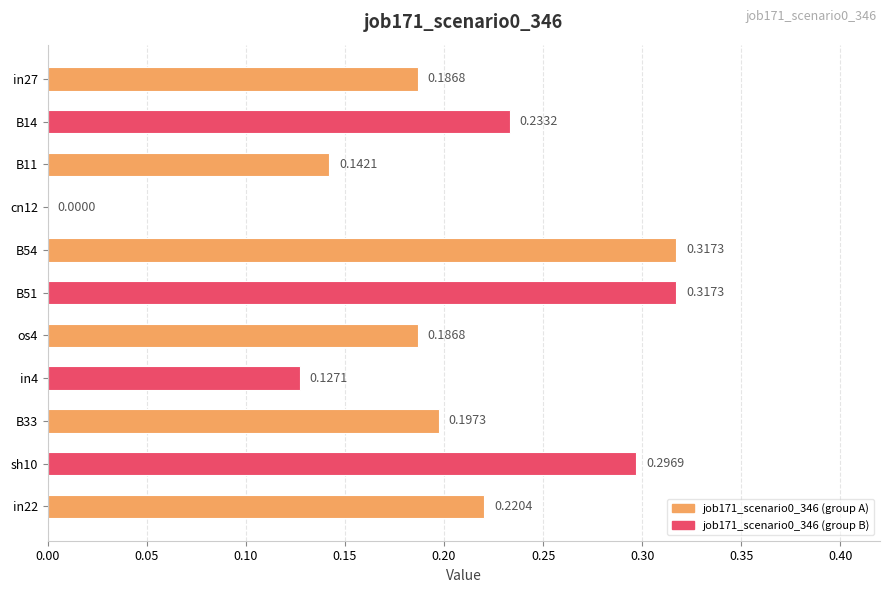

Count the number of categories in the chart.

11